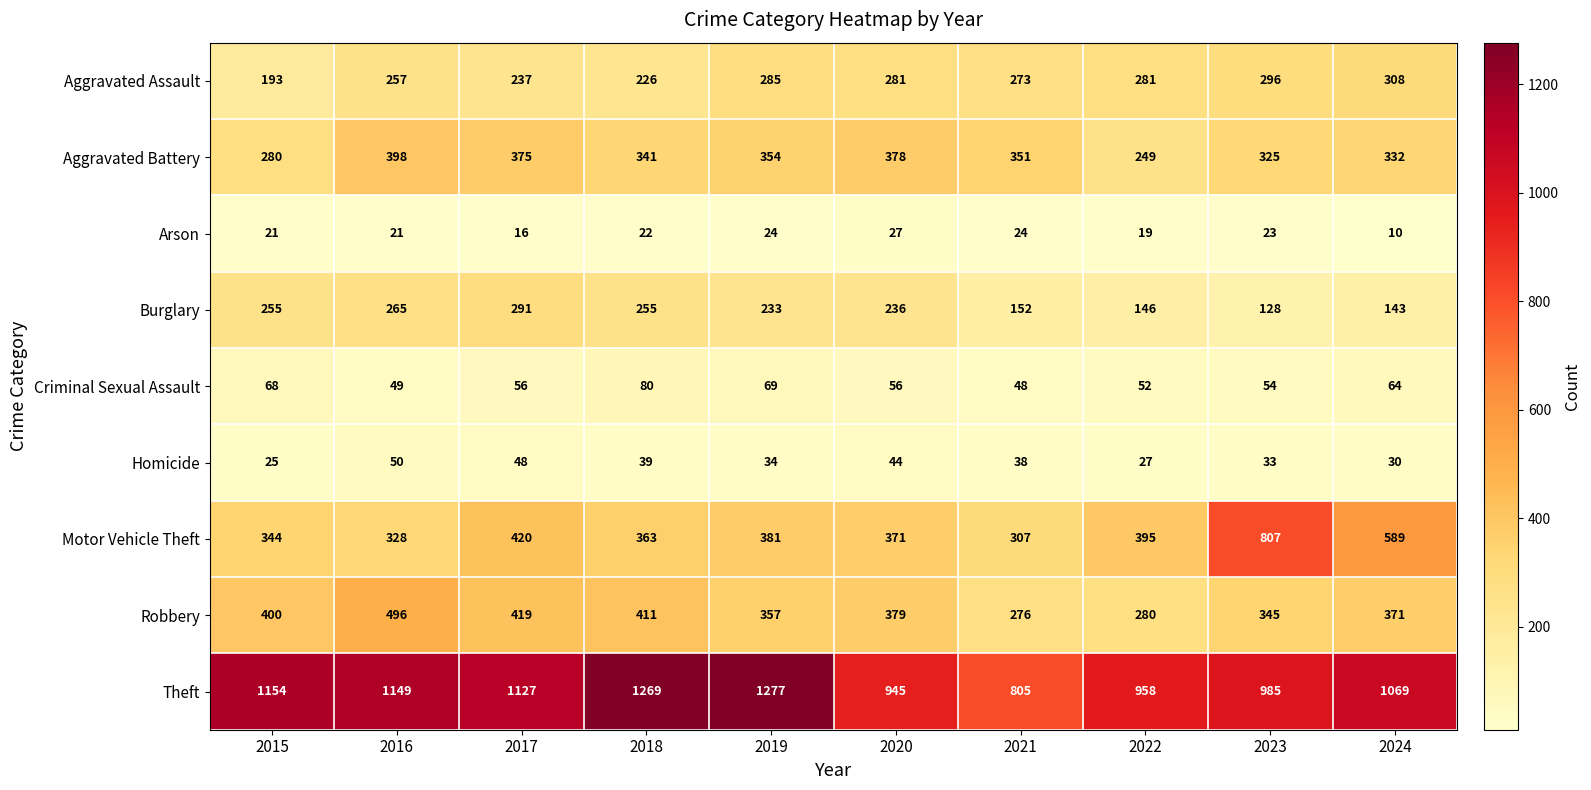

At which category does the chart reach its peak across all series?

2019